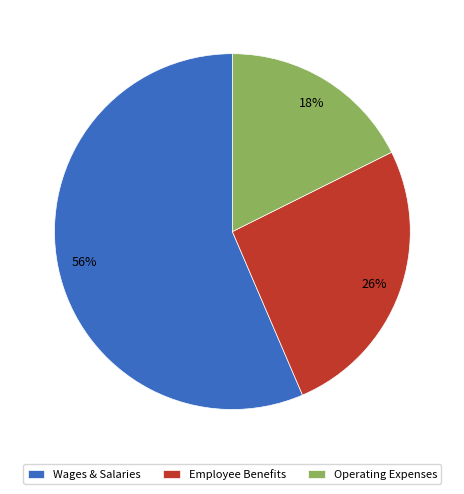

To the nearest percent, what is the combined percentage of Operating Expenses and Wages & Salaries?

74%